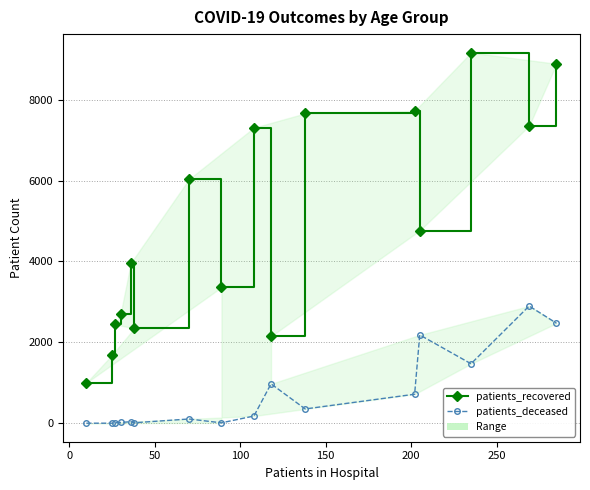

List the series in order of their overall mean, highest first.

patients_recovered, patients_deceased